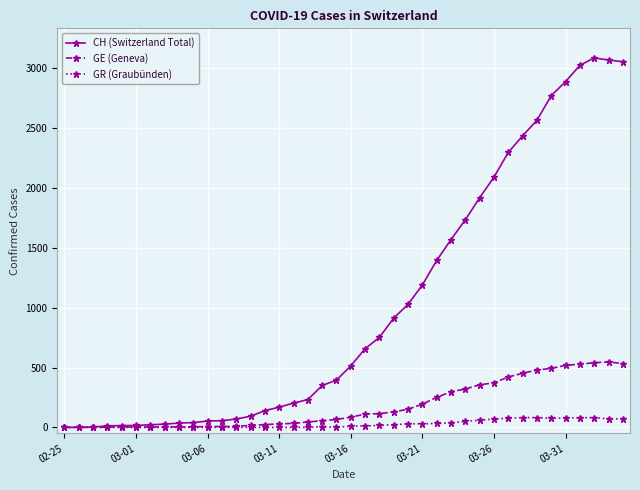

Is this an area chart (filled region under the line)?

No